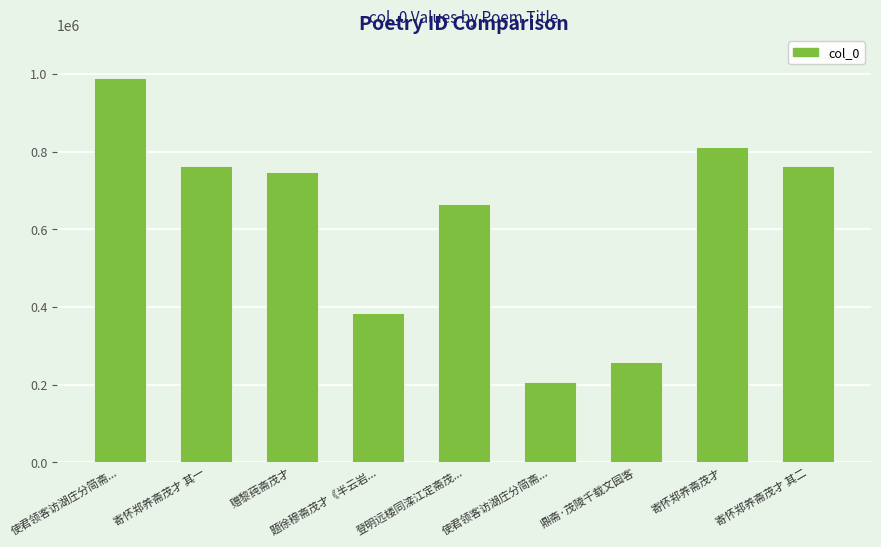

What is the average value?

620856